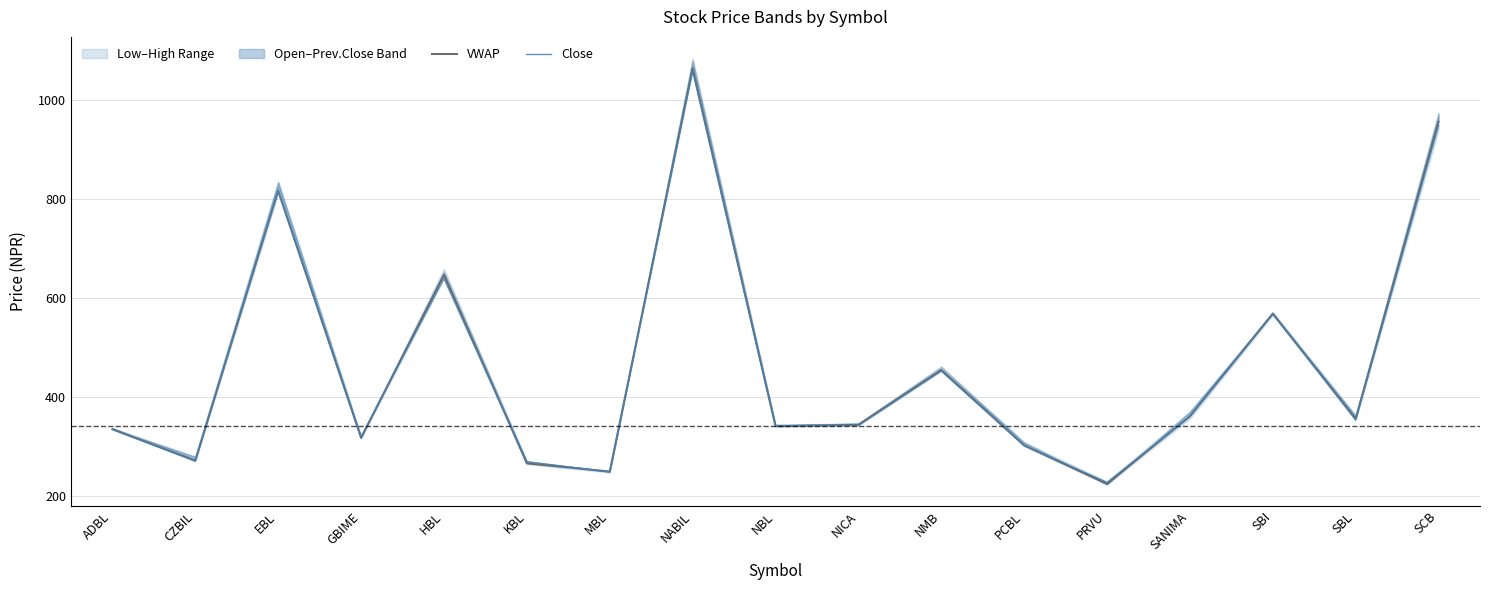

Where is the first local maximum for Close?

EBL